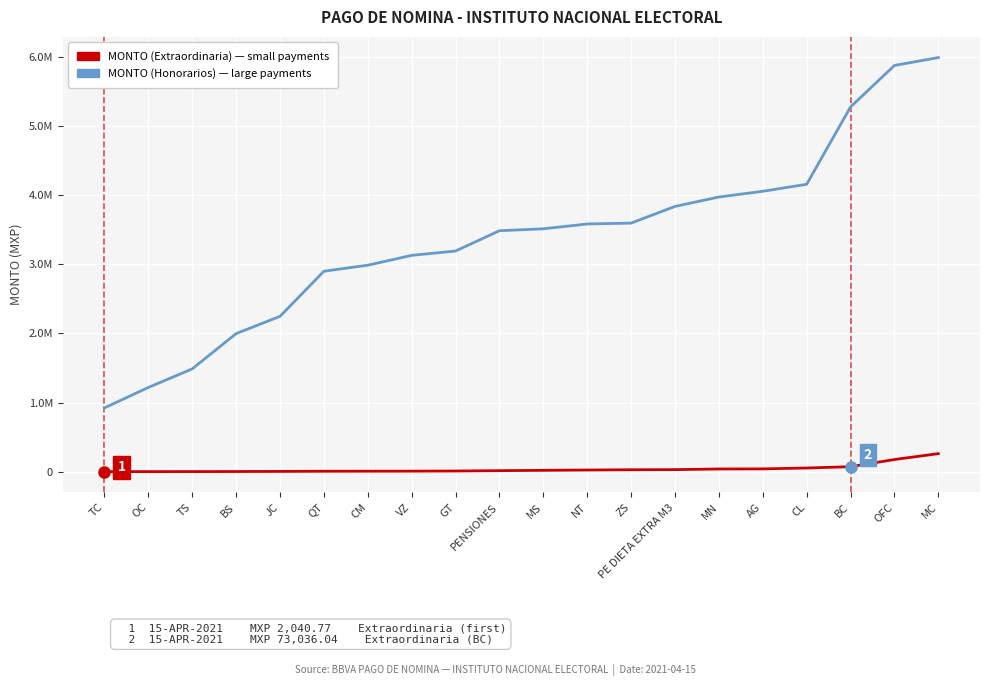

Does the chart display data point markers on the line(s)?

No